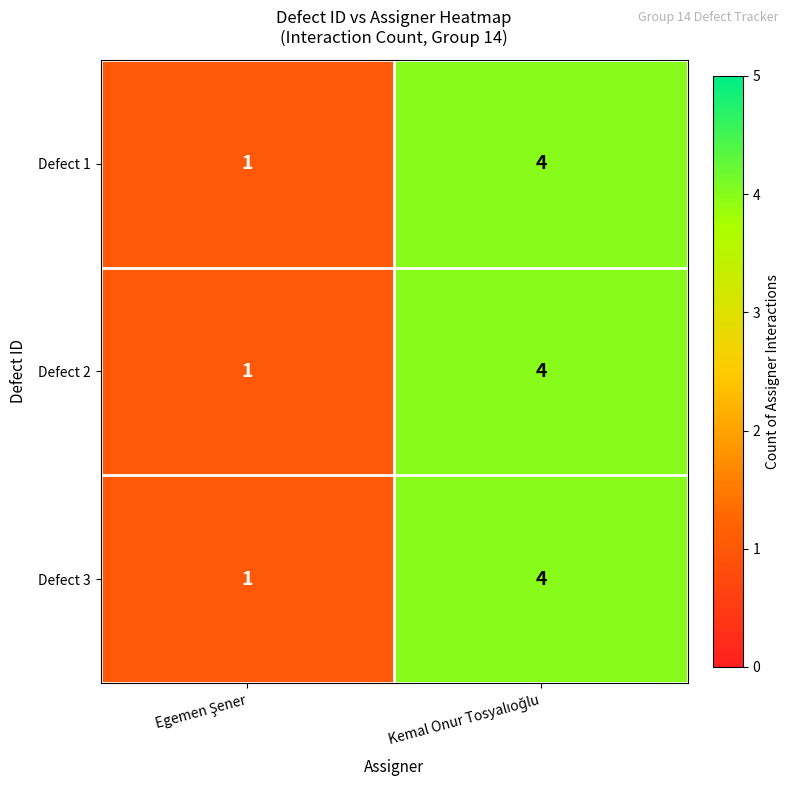

What is the greatest value displayed?

4